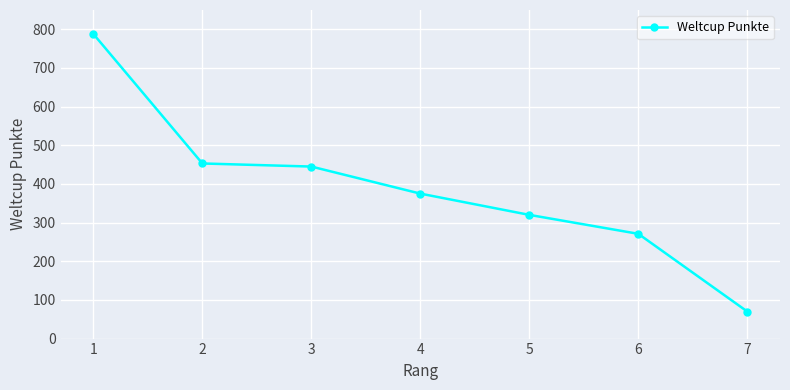

Rank the categories by value from lowest to highest.

7, 6, 5, 4, 3, 2, 1